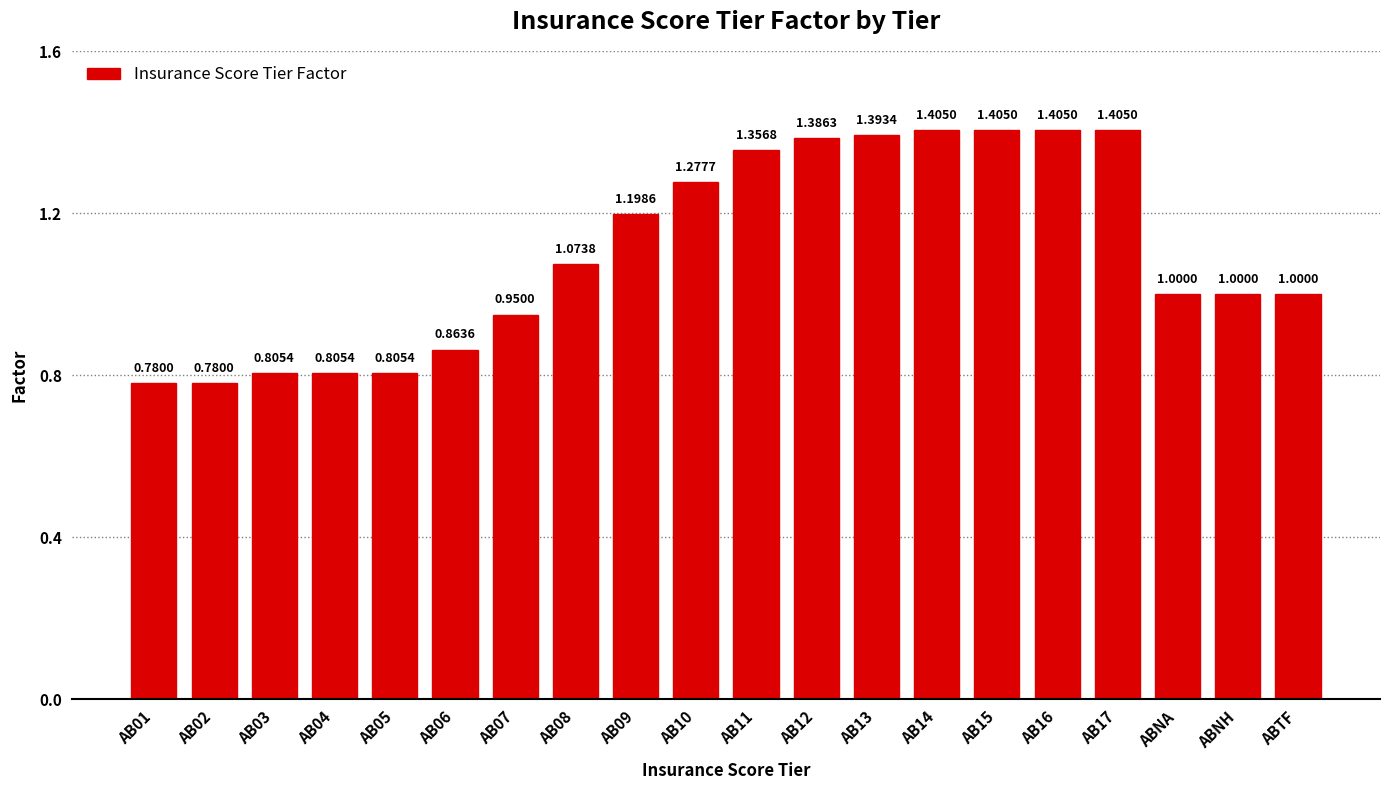

Where does the data first go above 1?

AB08